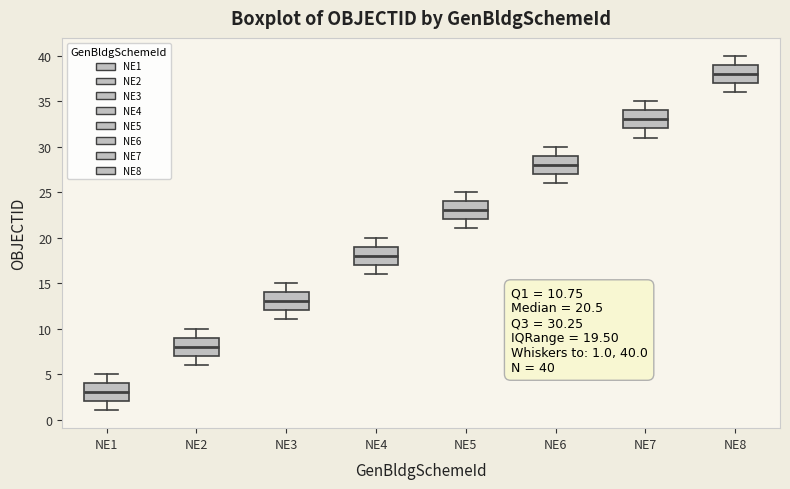

Which box's median line is the highest?

NE8